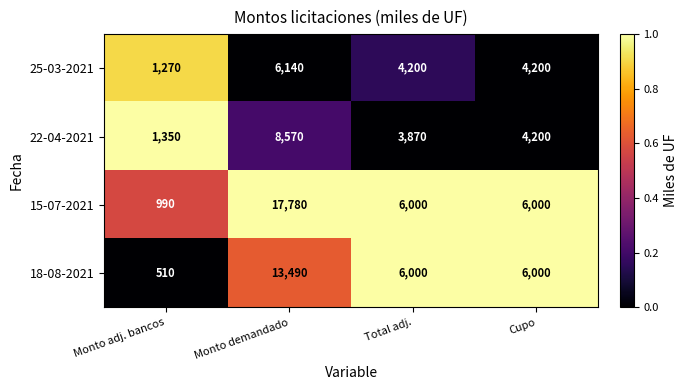

List the series in order of their peak value, highest first.

15-07-2021, 18-08-2021, 22-04-2021, 25-03-2021